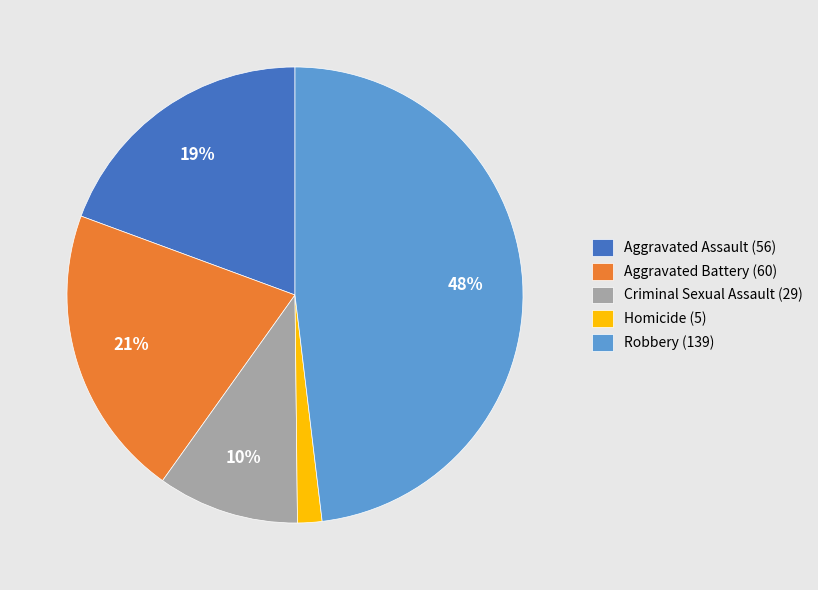

Rank the categories by value from lowest to highest.

Homicide, Criminal Sexual Assault, Aggravated Assault, Aggravated Battery, Robbery